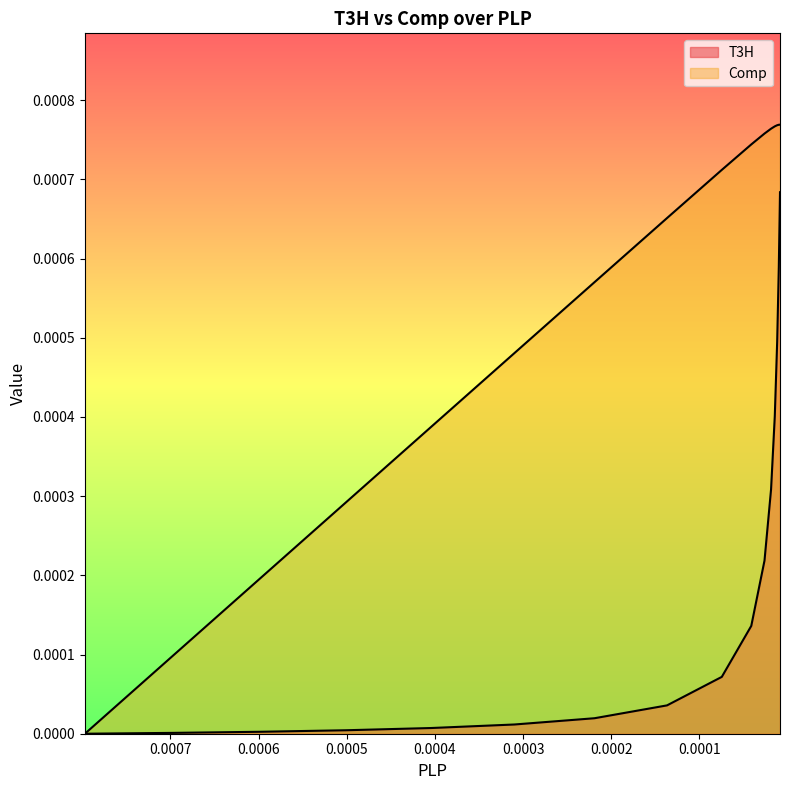

Is it true that Comp equals 0.0 at 2.60266274963587e-05?

False